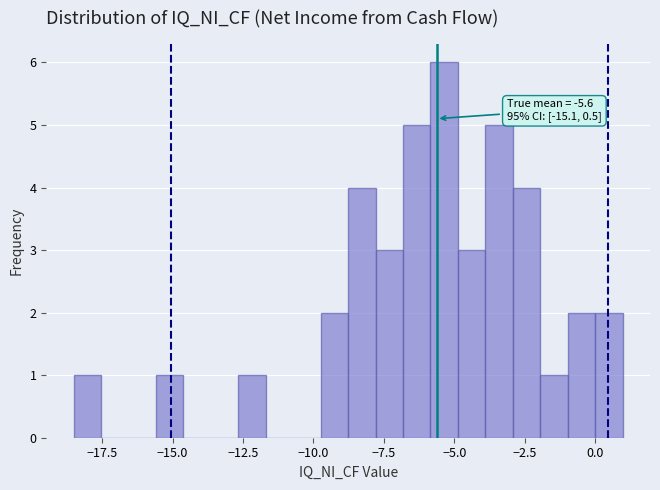

Read against the x-axis, roughly where is the centre of the tallest bar?

-5.5